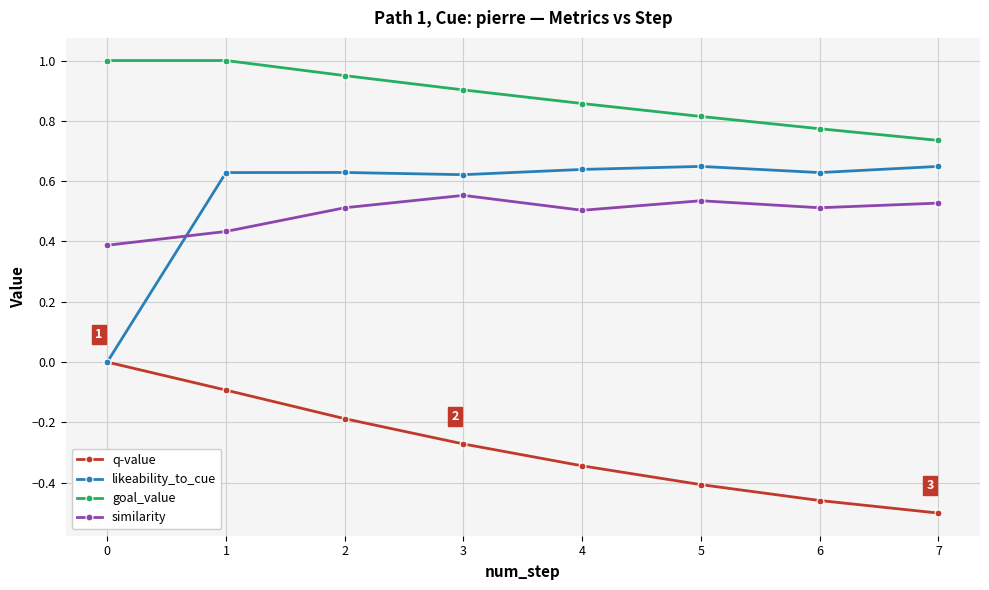

Rank the series at 4 from highest to lowest value.

goal_value, likeability_to_cue, similarity, q-value